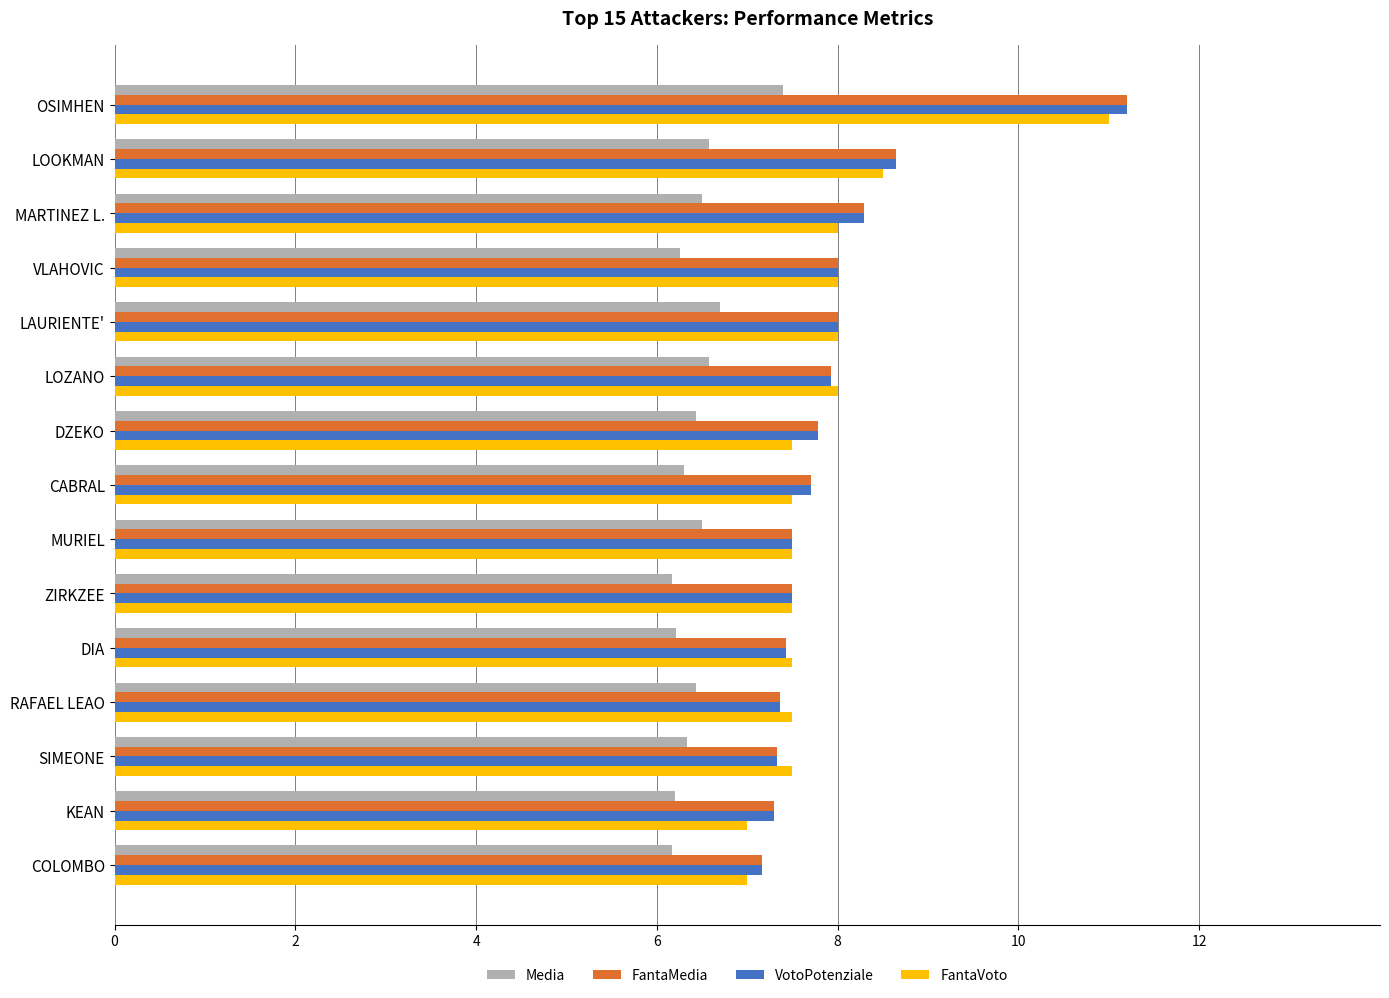

What is the highest value of the VotoPotenziale series?

11.2